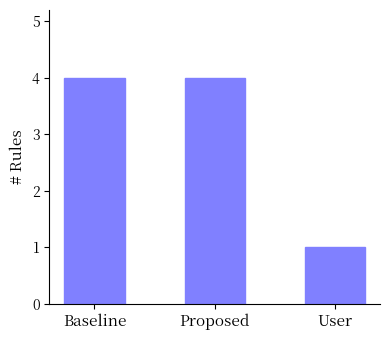

True or false: the data shows 2 at Proposed.

False